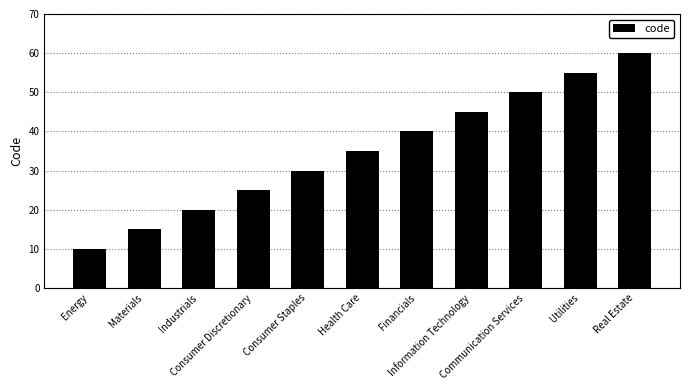

How many data points does each series have?

11